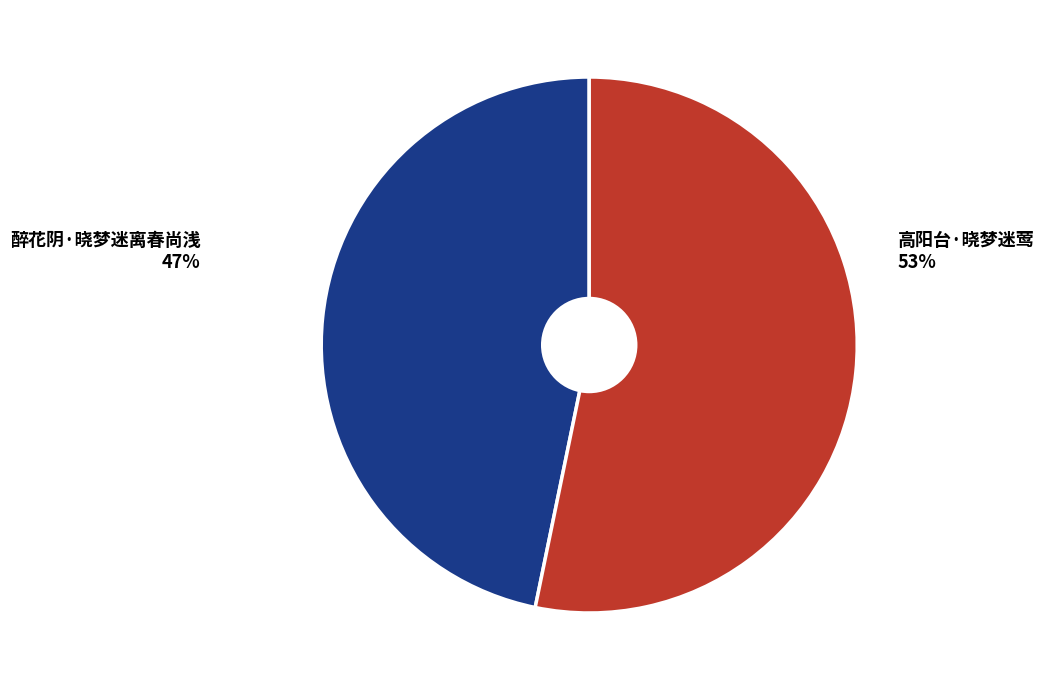

What portion of the pie excludes 醉花阴·晓梦迷离春尚浅?

53.2%